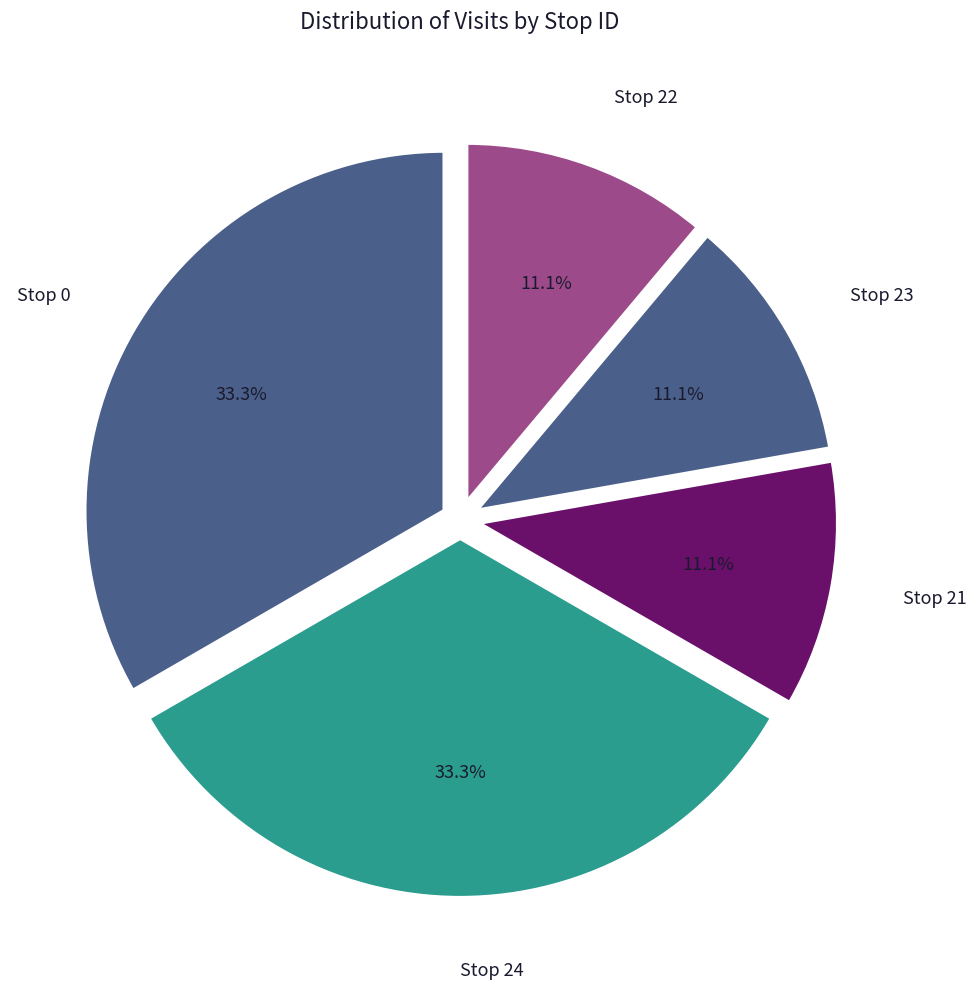

How many segments does this pie chart have?

5